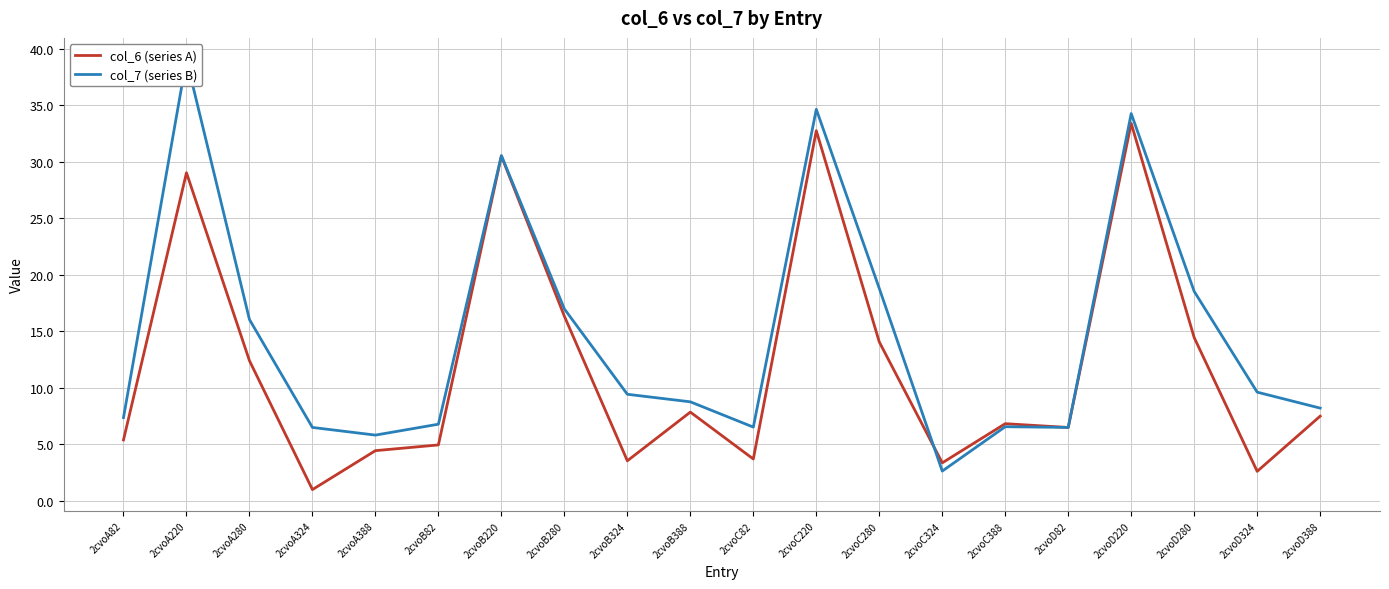

At how many categories does at least one series exceed 3?

20